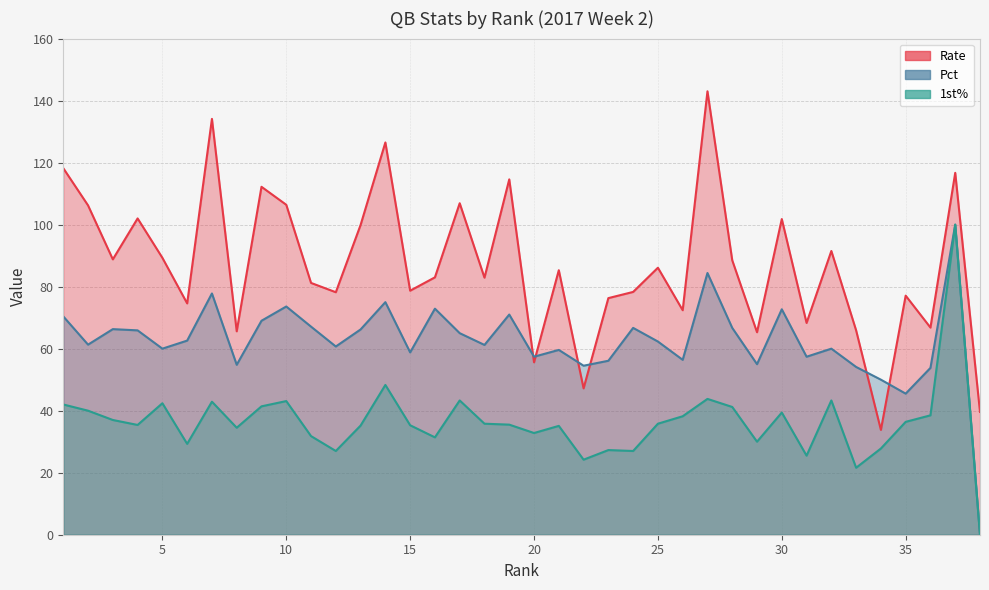

The value of Rate at 3 is 88.8. True or false?

True